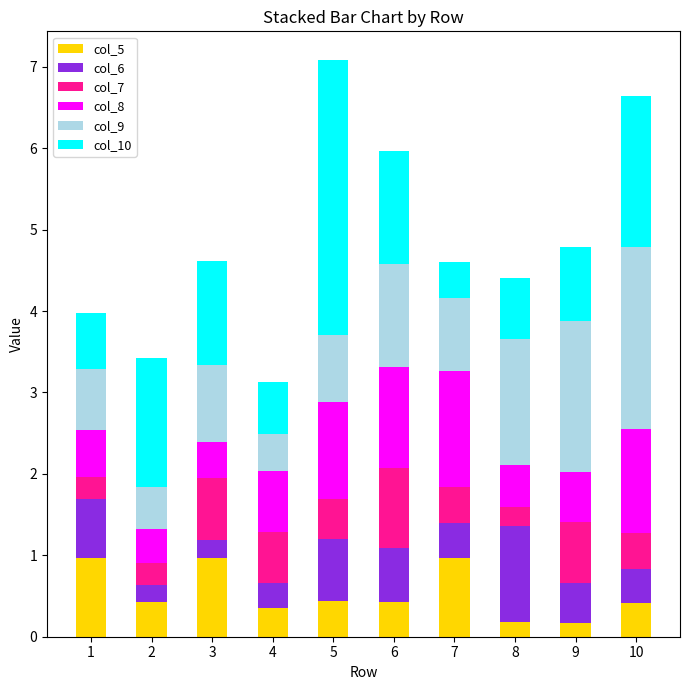

What is the average value of the col_5 series?

0.5